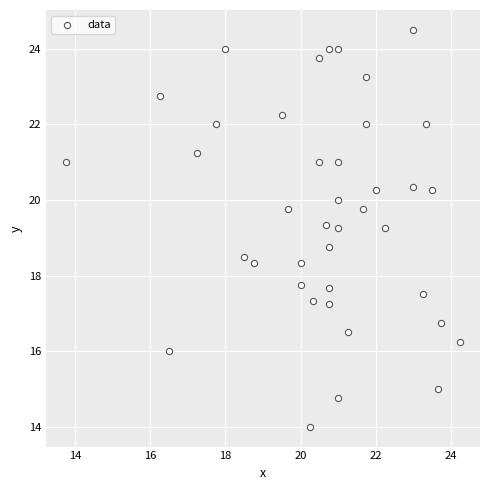

What is the range of X values (max minus min)?

10.5